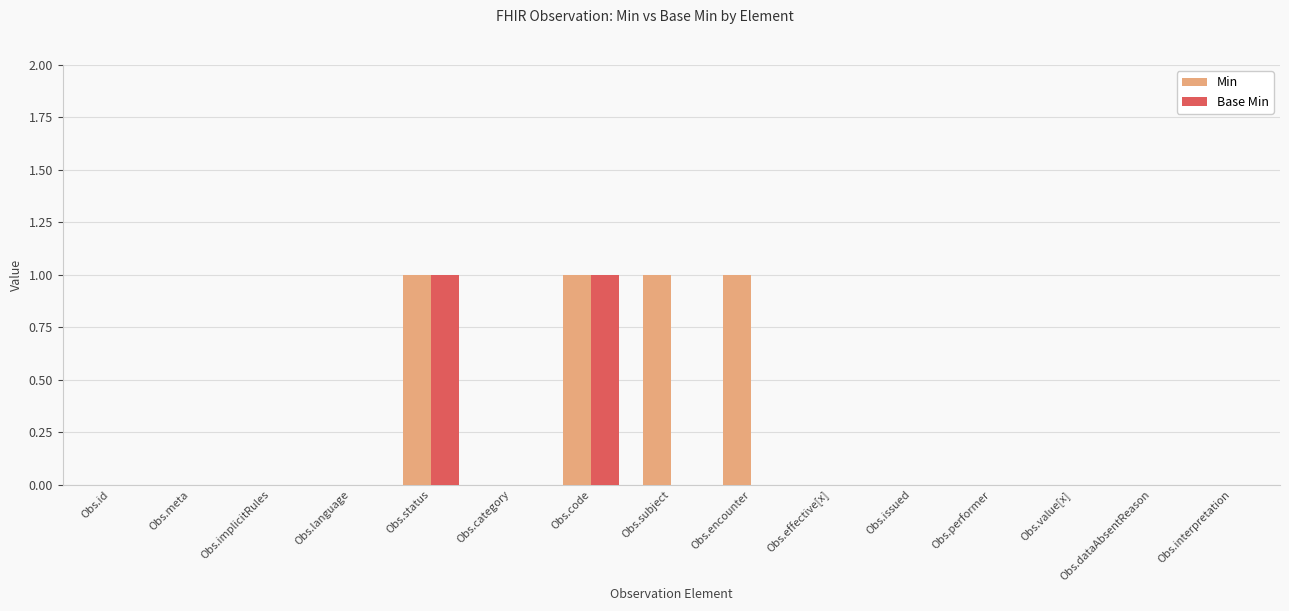

Which series has the largest total across all categories?

Min